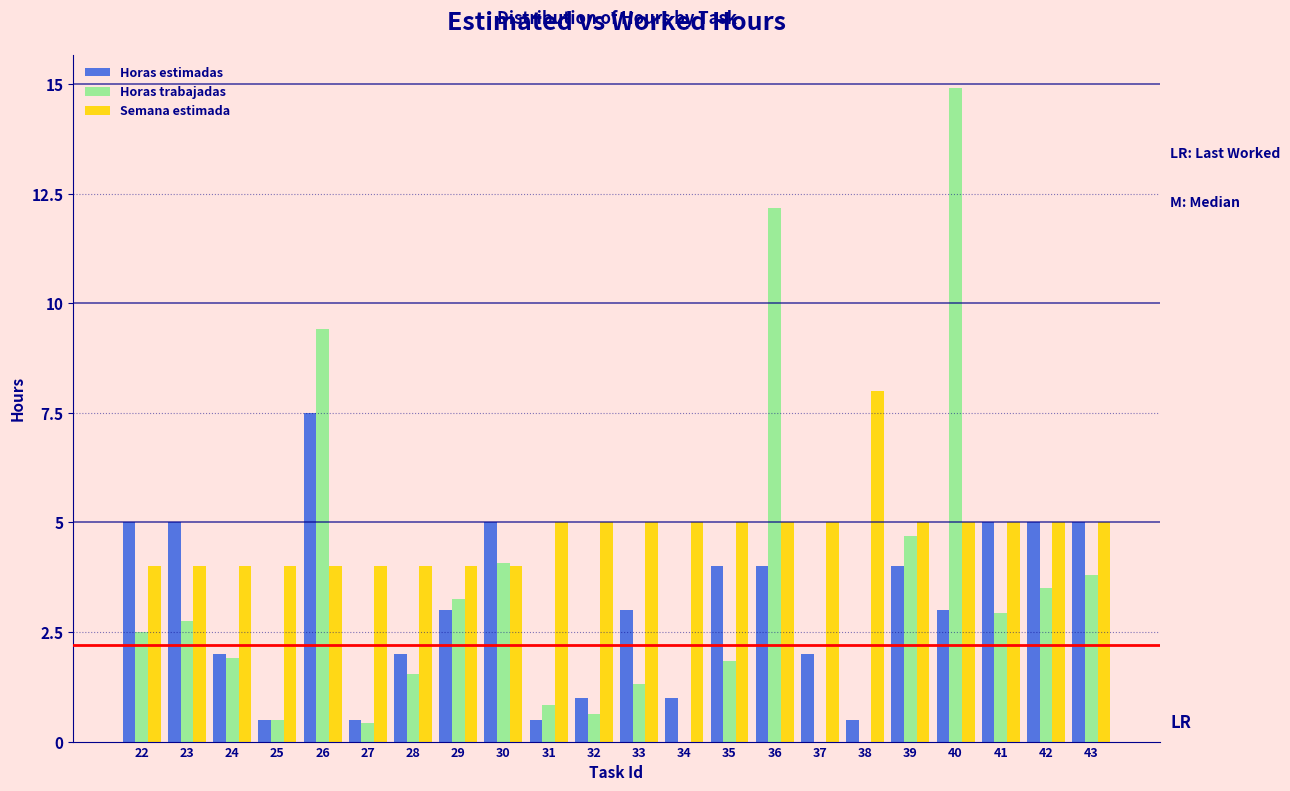

Read the Horas estimadas value at 24.

2.0